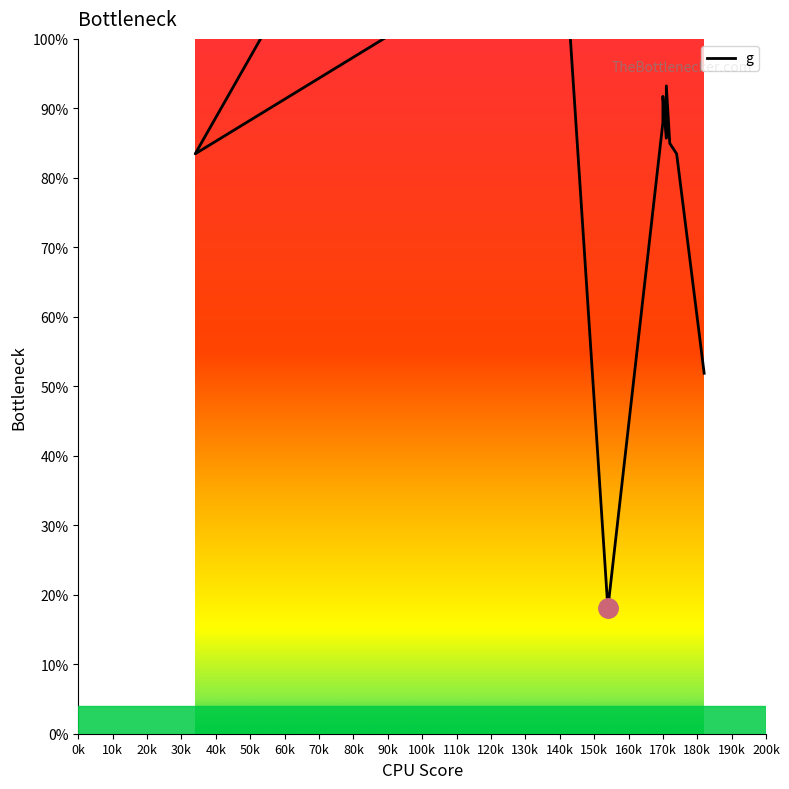

True or false: the data shows 85.0 at 172.

True